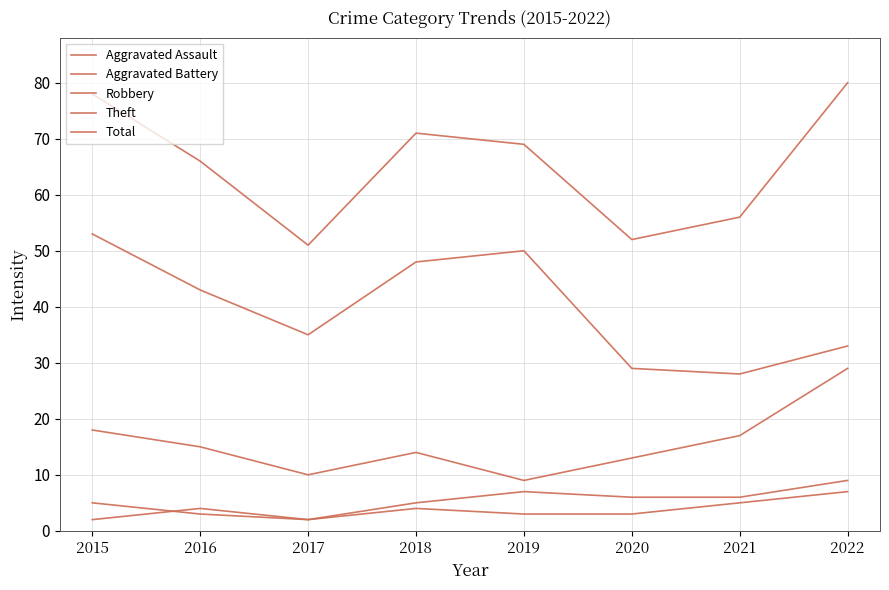

Is this an area chart (filled region under the line)?

No